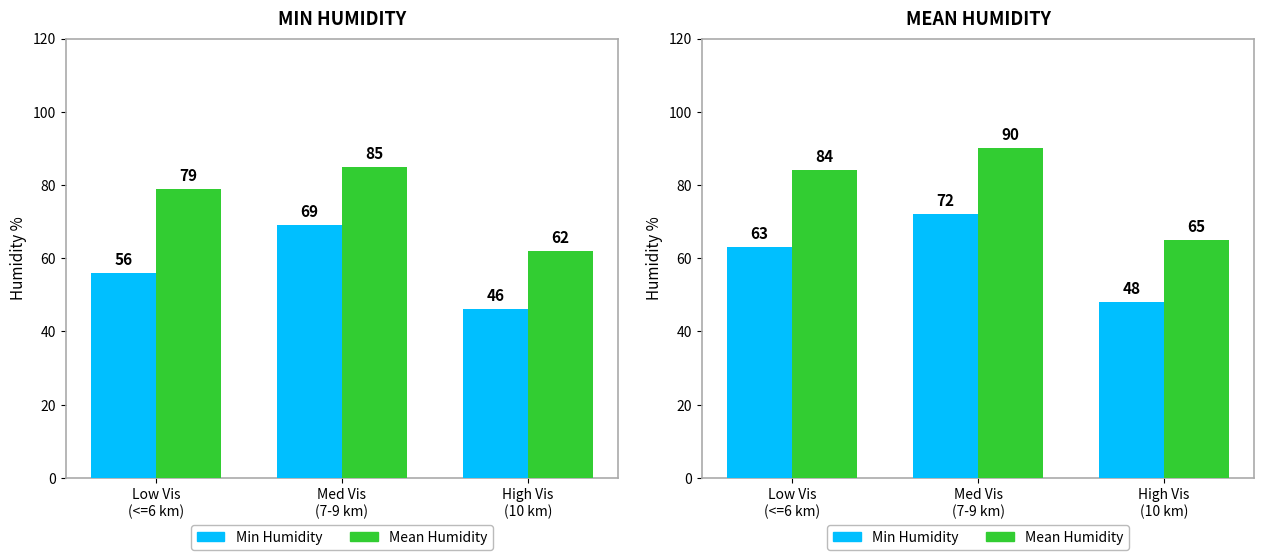

Between Med Vis
(7-9 km) and Low Vis
(<=6 km), which is larger?

Med Vis
(7-9 km)